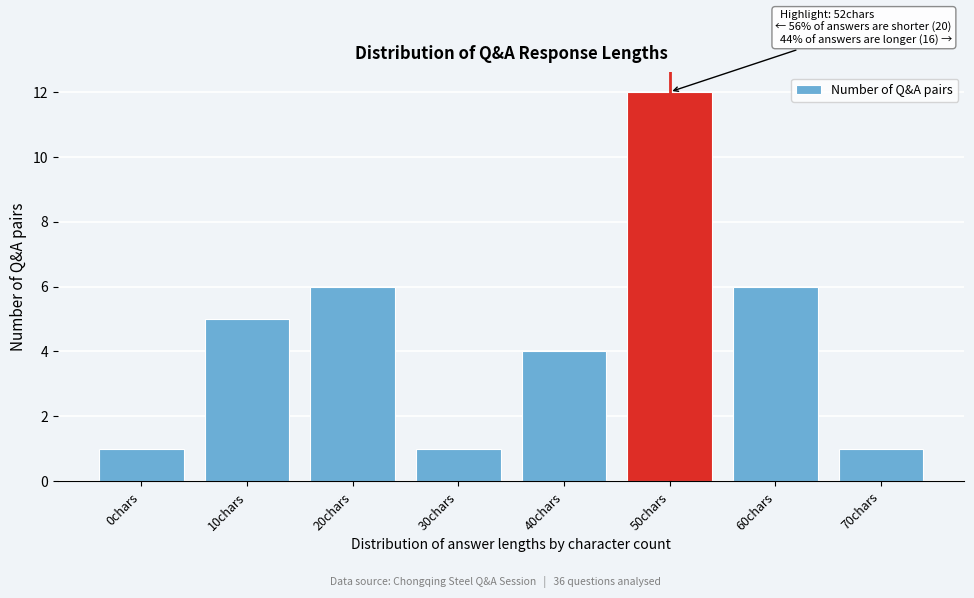

Reading left to right, extract all data points from this chart.

1	5	6	1	4	12	6	1